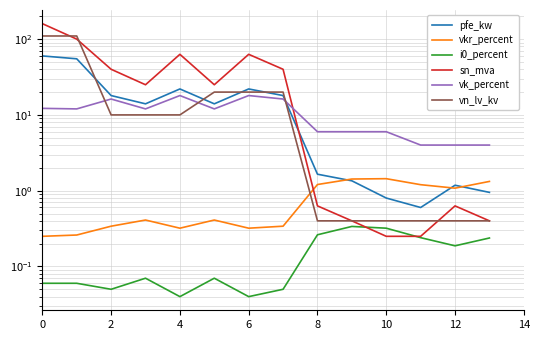

The vn_lv_kv series shows 0.4 at 13. True or false?

True